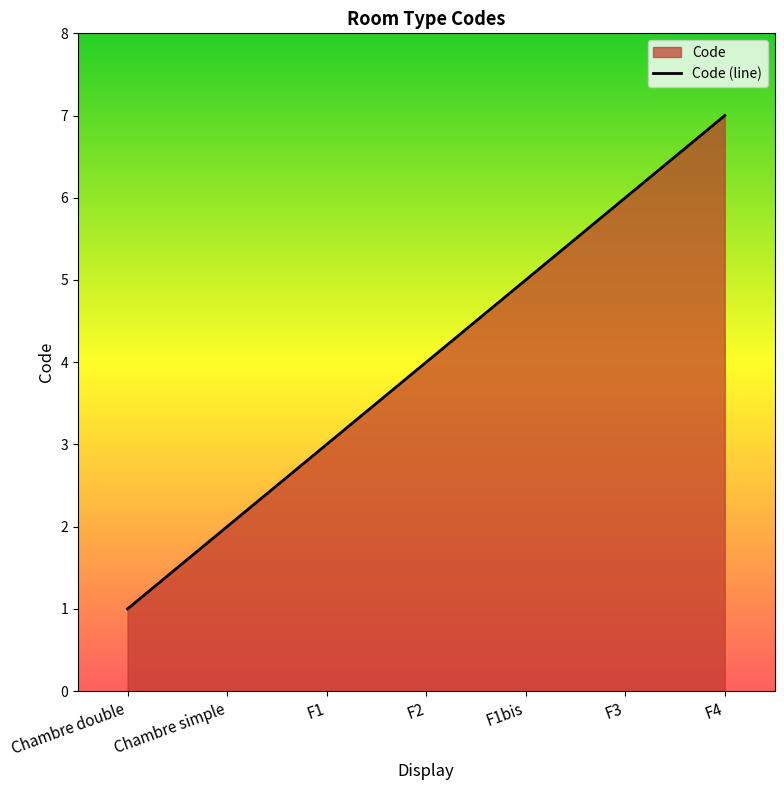

What is the difference between the second highest and second lowest values?

4